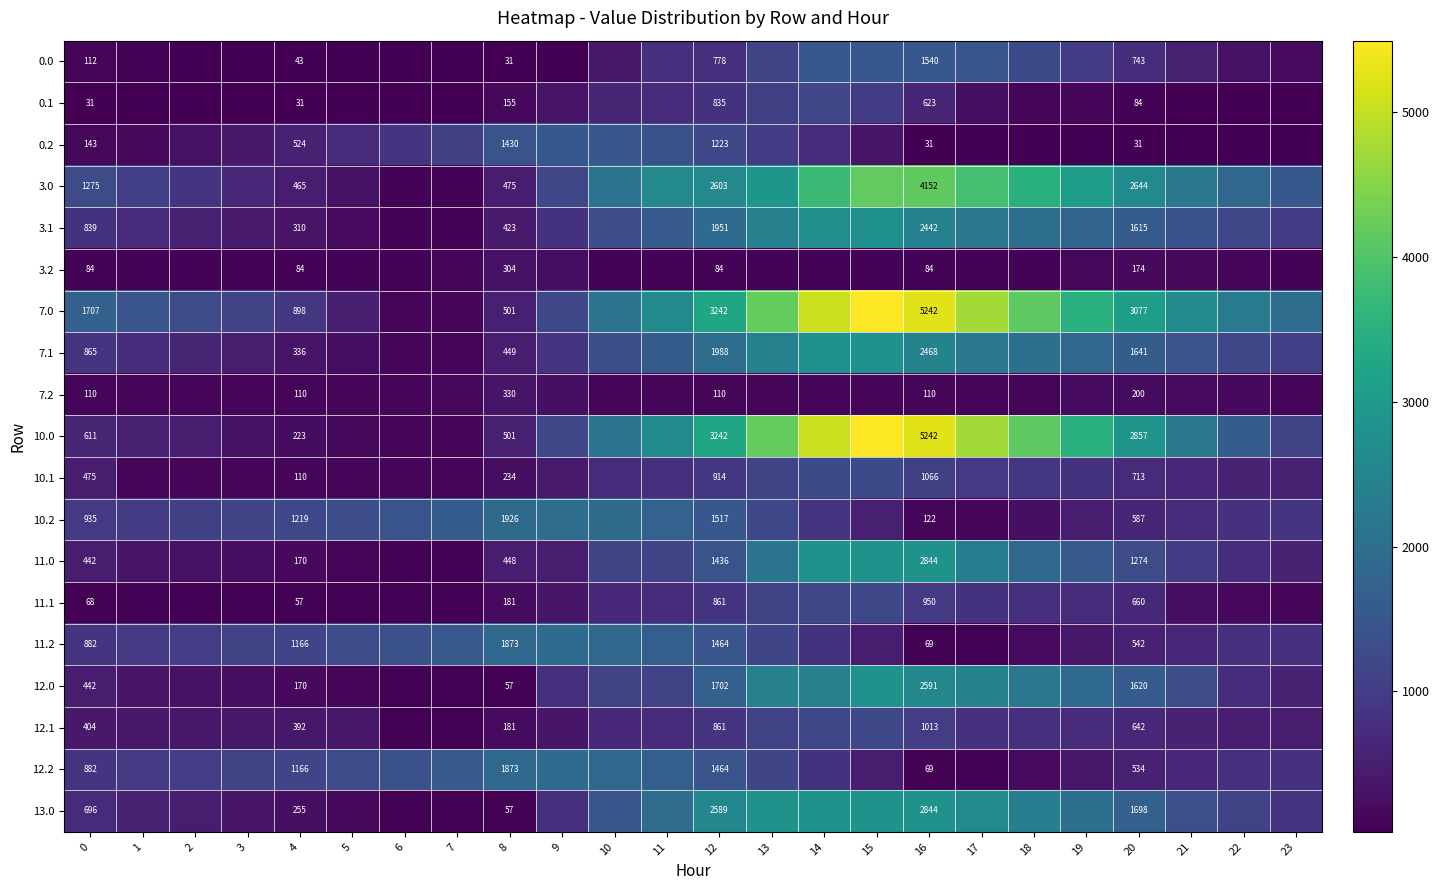

At which category is the sum across all series the highest?

15